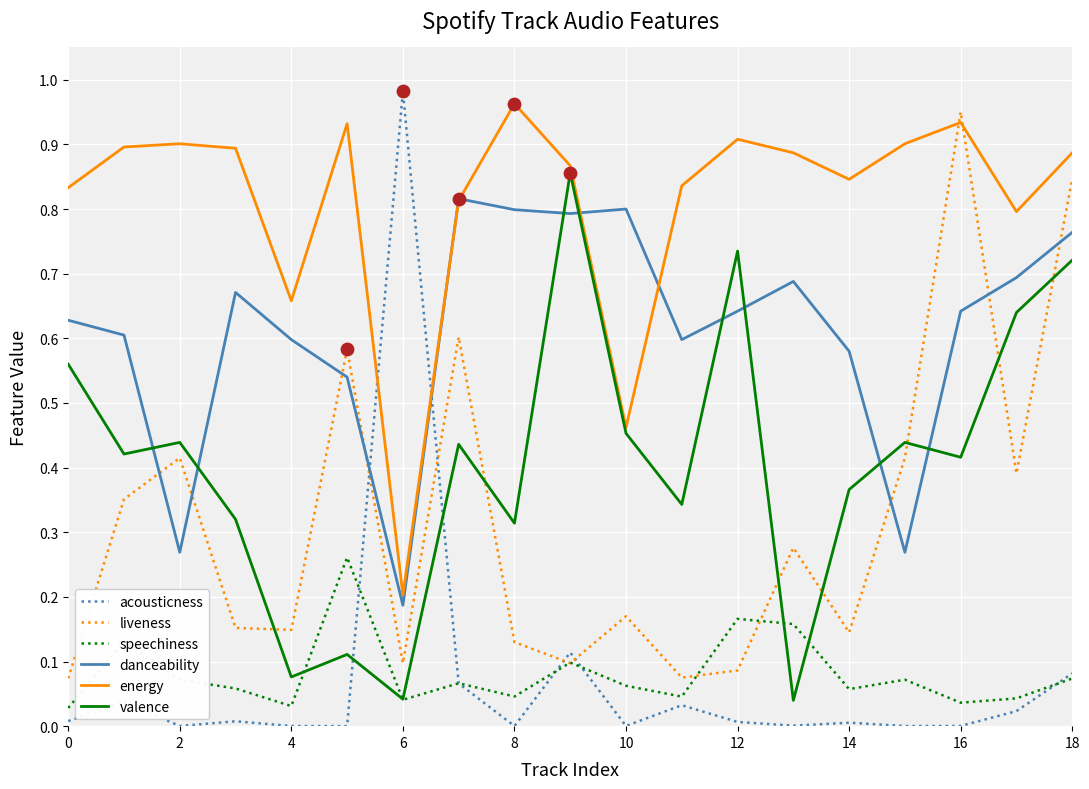

Which series has the widest spread of values?

acousticness